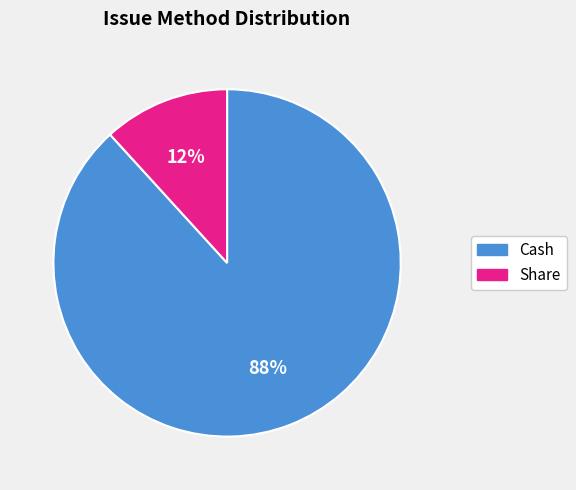

Which category has the smallest portion of the pie?

Share